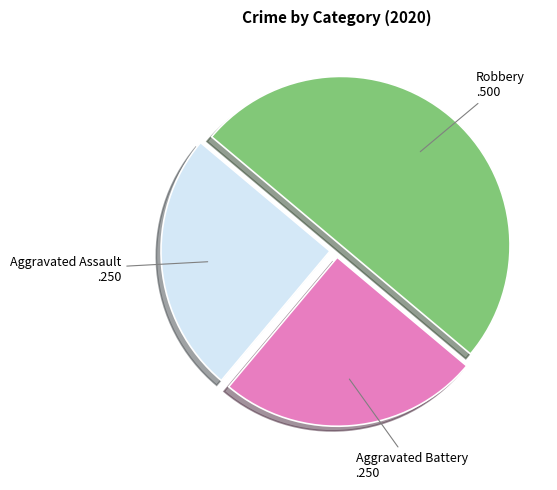

How many slices are in this pie chart?

3